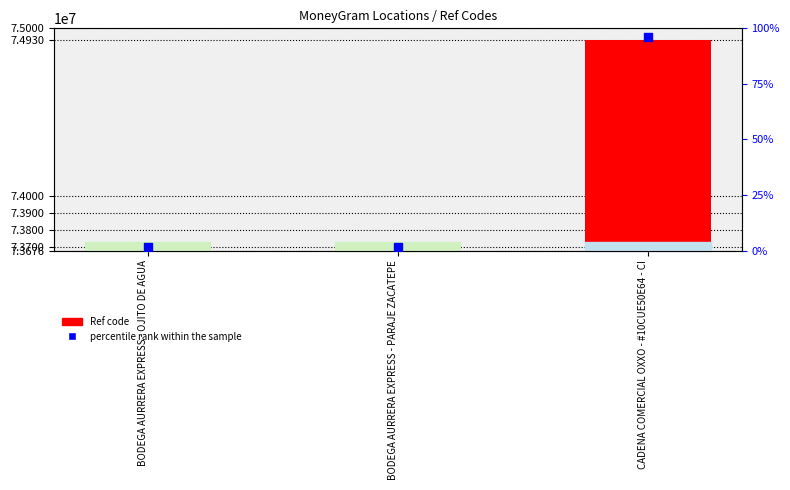

What is the total value across all series at BODEGA AURRERA EXPRESS - OJITO DE AGUA?

73676695.8